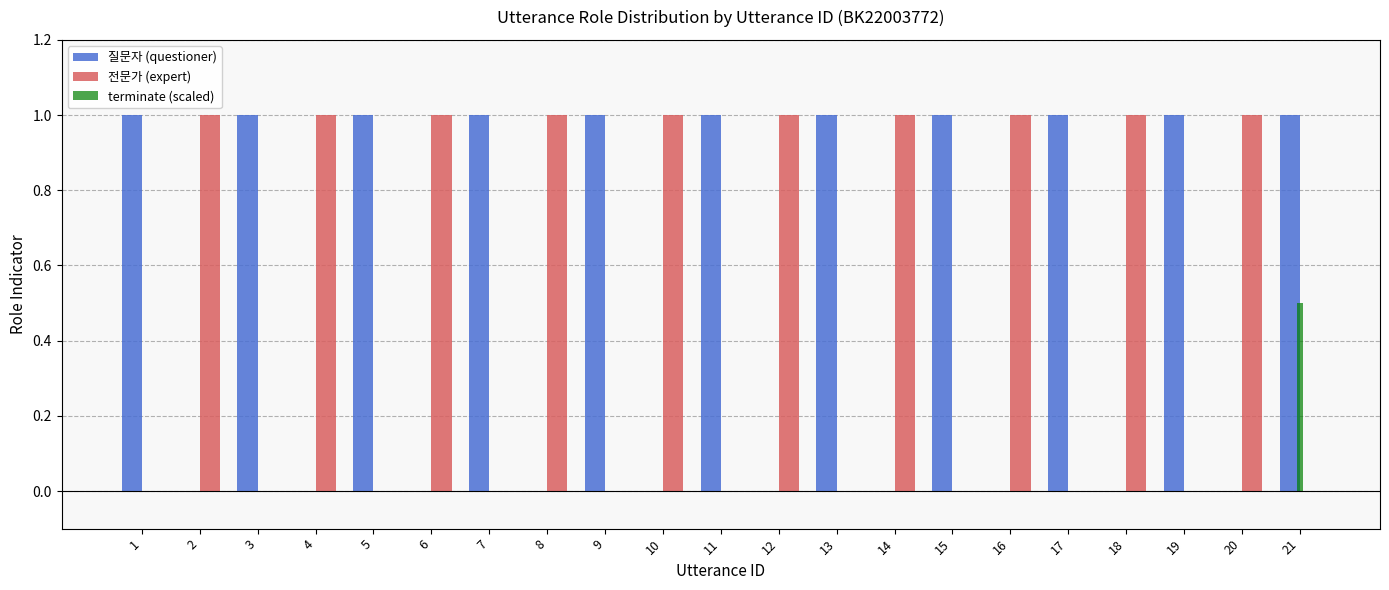

Read the 질문자 (questioner) value at 9.

1.0